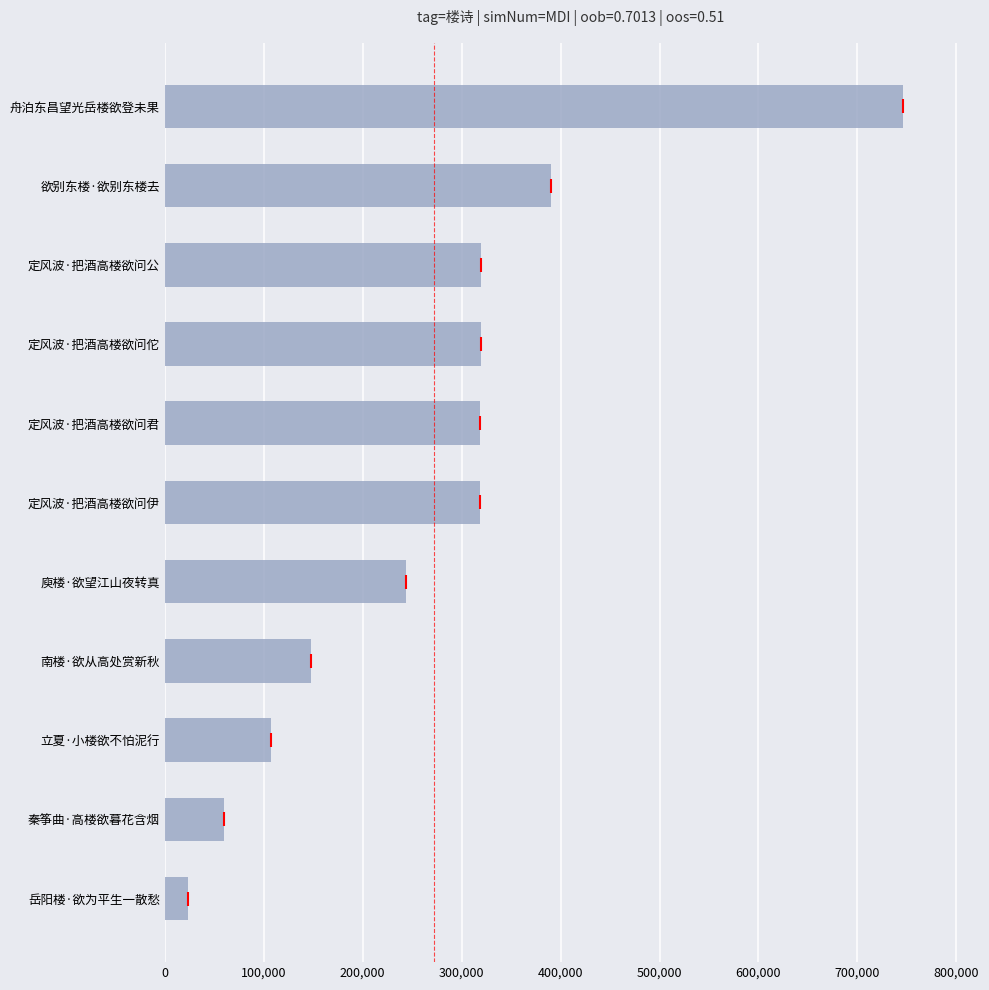

Is it true that the value at 立夏·小楼欲不怕泥行 is 107236?

True